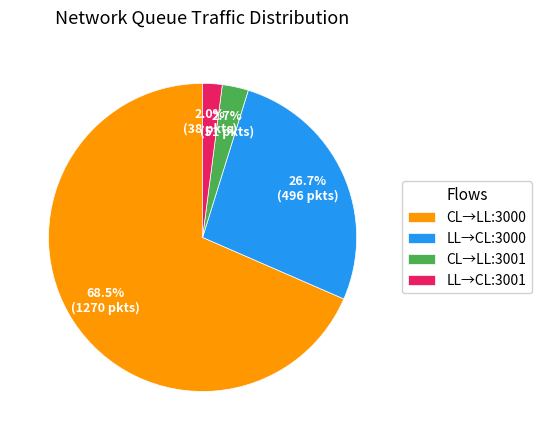

Count the number of slices in the pie.

4